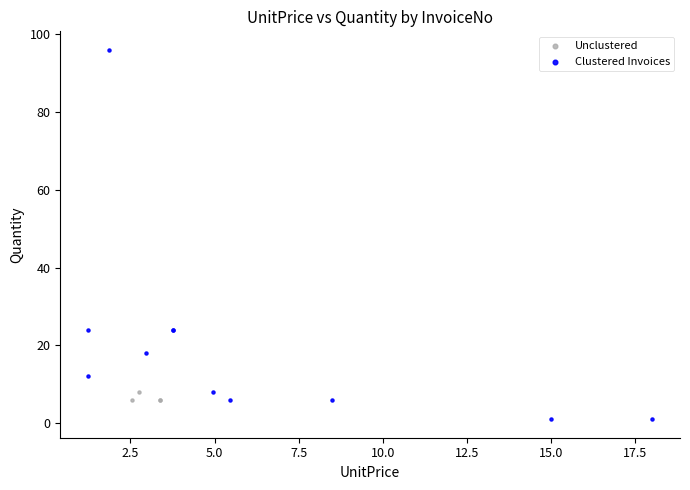

Which series has the largest Y range (max minus min)?

Clustered Invoices